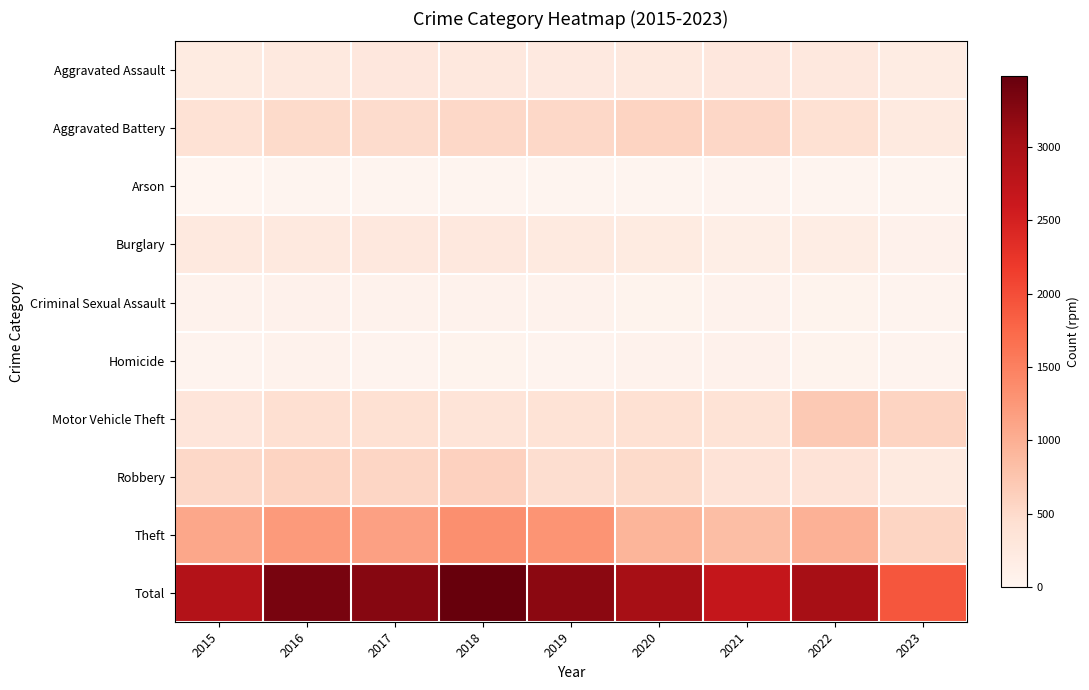

What is the difference between the highest and lowest values at 2018?

3466